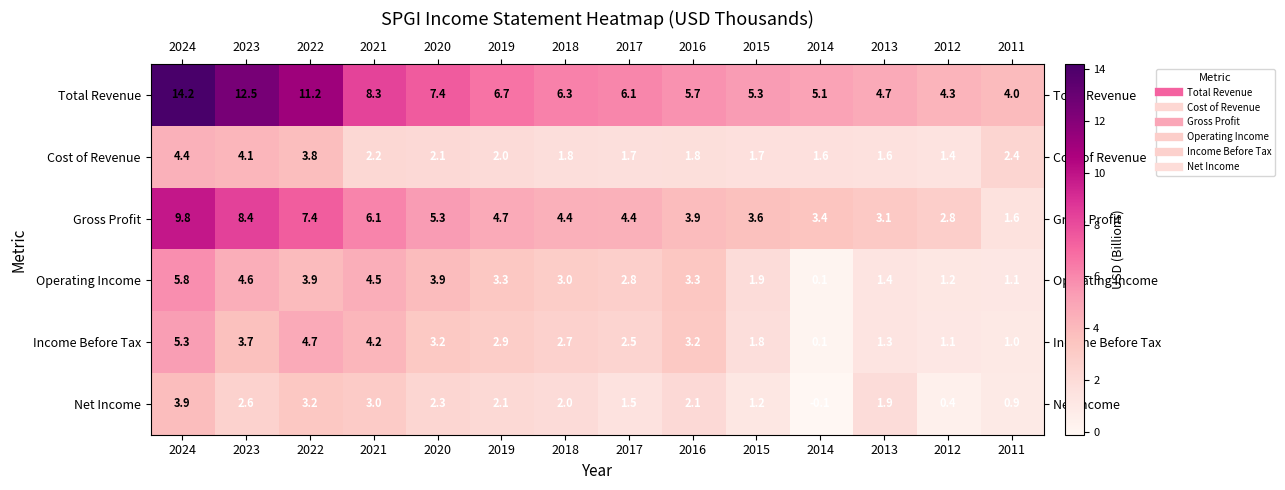

How many data points in Operating Income are less than 3?

6